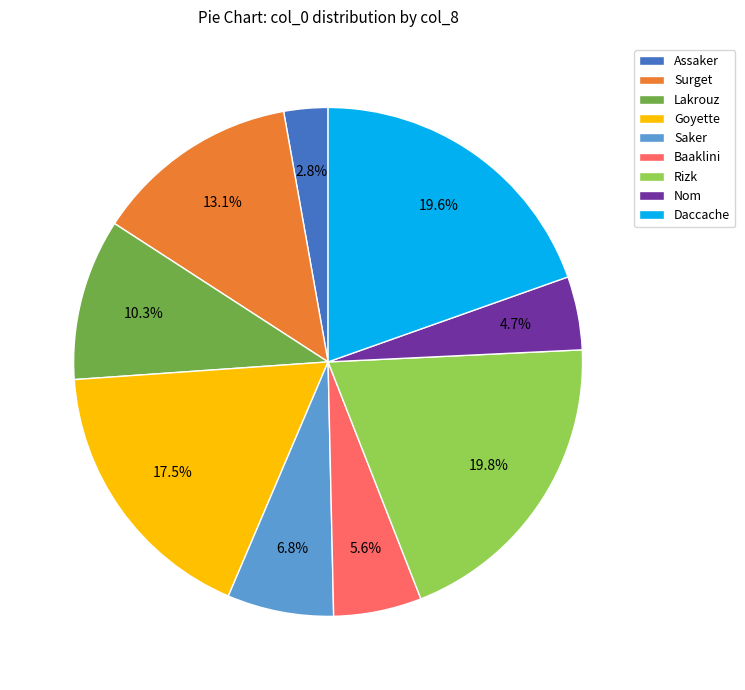

Does Saker represent more than half of the total?

No